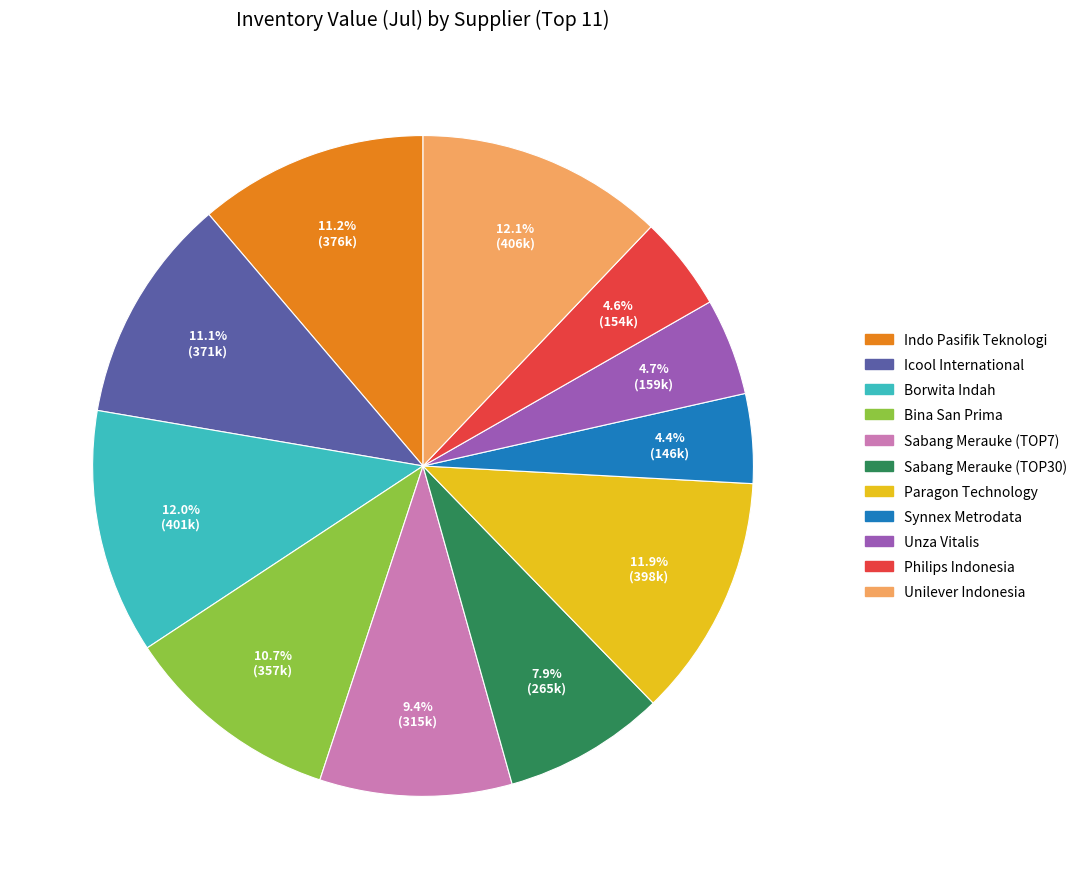

Does any single category account for the majority?

No